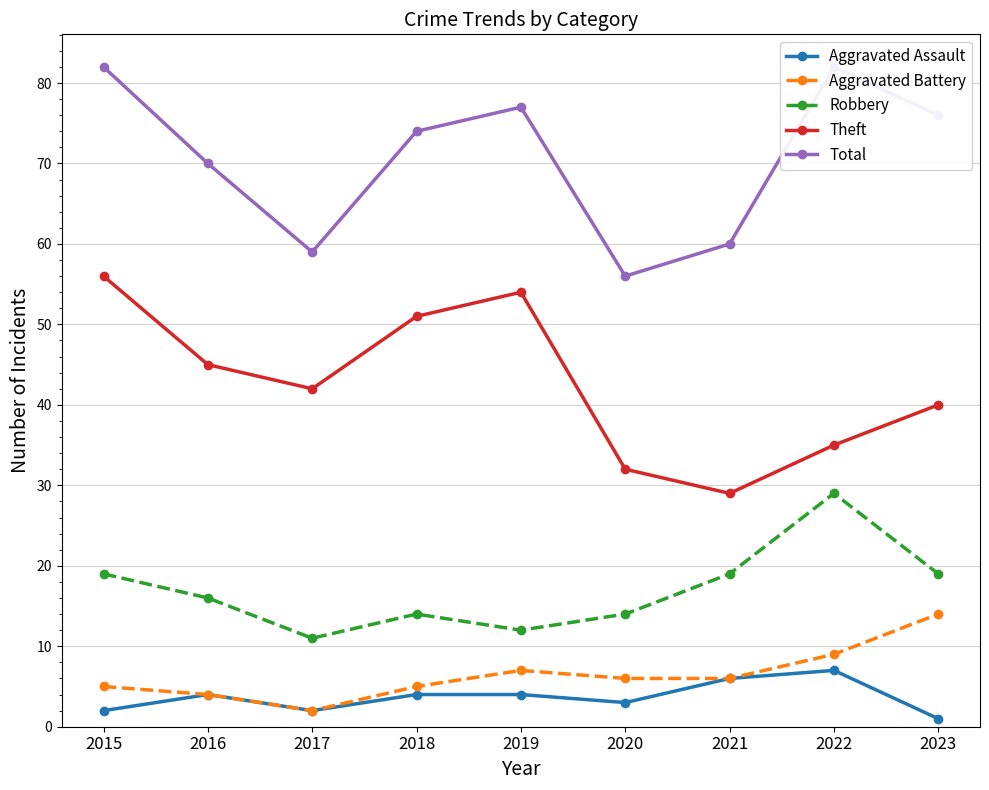

True or false: Robbery has more than 1 interior local peaks.

True